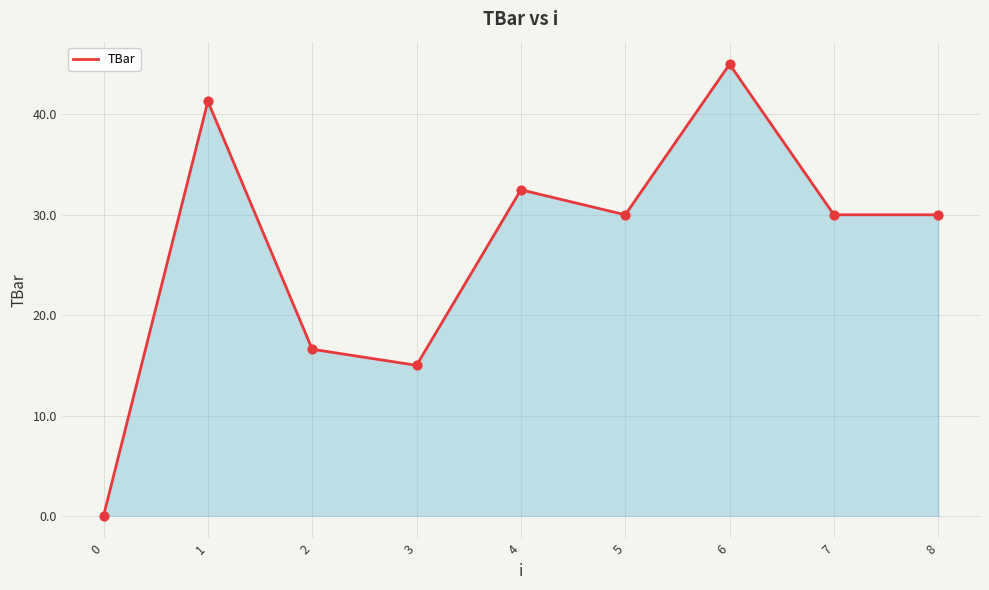

What is the change in value from 1 to 3?

-26.3